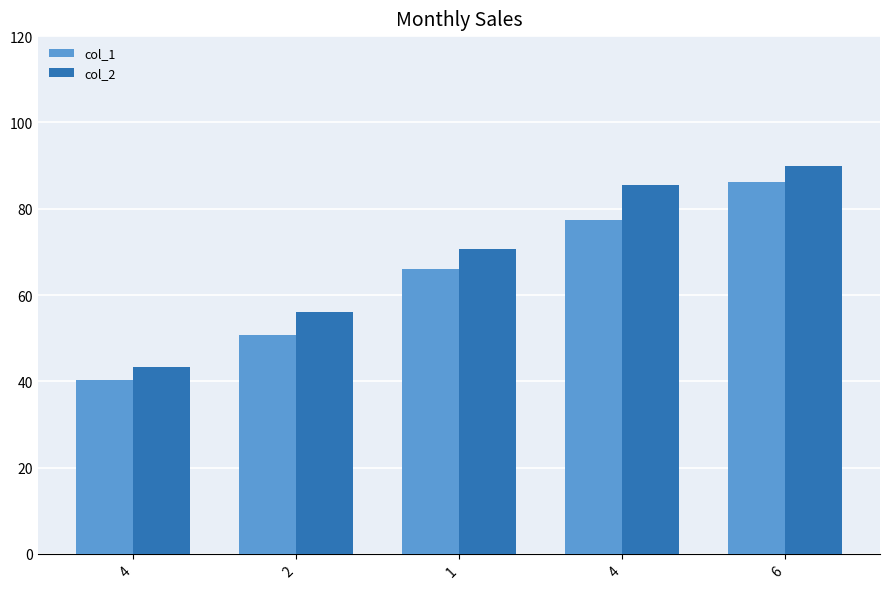

How many data points in col_2 are less than 70?

2